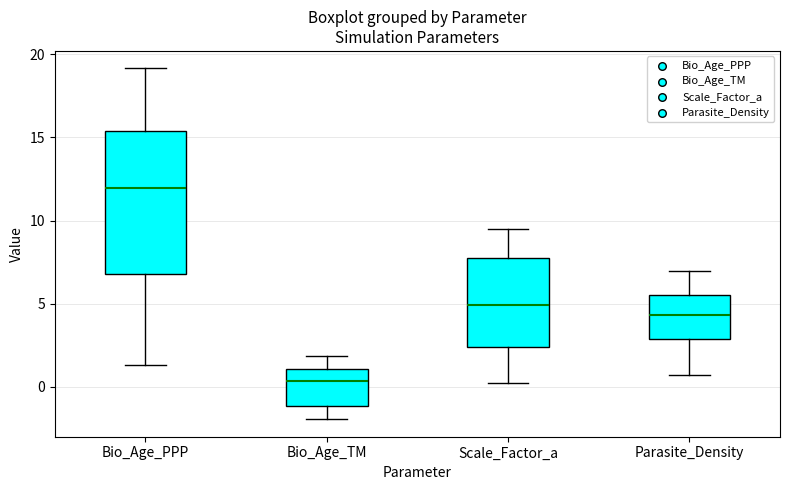

Where does the median line of the box for Parasite_Density sit on the y-axis? The values are not printed on the chart, so give them approximately, as read against the axis.

4.5